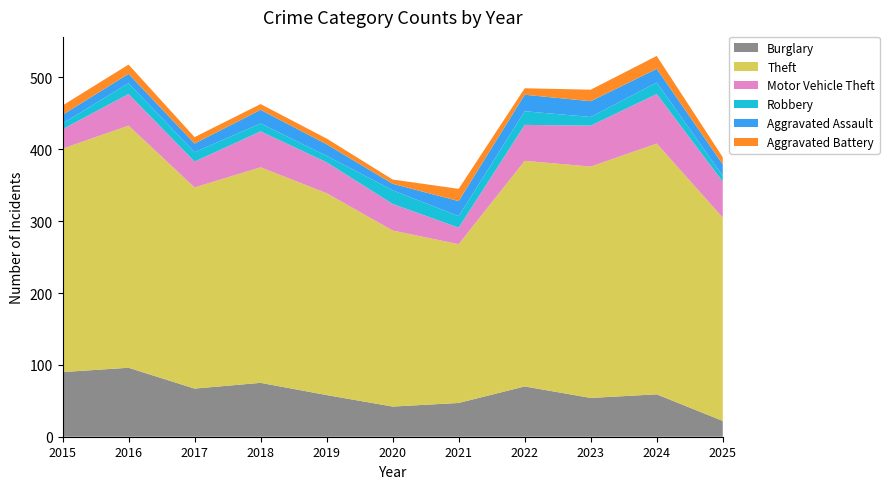

Reading left to right, list all the values displayed in this chart.

Burglary: 2015=90	2016=96	2017=67	2018=75	2019=58	2020=42	2021=47	2022=70	2023=54	2024=59	2025=22
Theft: 2015=311	2016=337	2017=280	2018=300	2019=281	2020=245	2021=221	2022=314	2023=322	2024=349	2025=283
Motor Vehicle Theft: 2015=27	2016=44	2017=36	2018=50	2019=43	2020=37	2021=23	2022=50	2023=57	2024=69	2025=50
Robbery: 2015=8	2016=15	2017=13	2018=11	2019=9	2020=19	2021=16	2022=19	2023=12	2024=16	2025=8
Aggravated Assault: 2015=12	2016=13	2017=12	2018=19	2019=16	2020=9	2021=21	2022=23	2023=22	2024=19	2025=16
Aggravated Battery: 2015=13	2016=13	2017=9	2018=8	2019=8	2020=6	2021=17	2022=9	2023=16	2024=18	2025=10